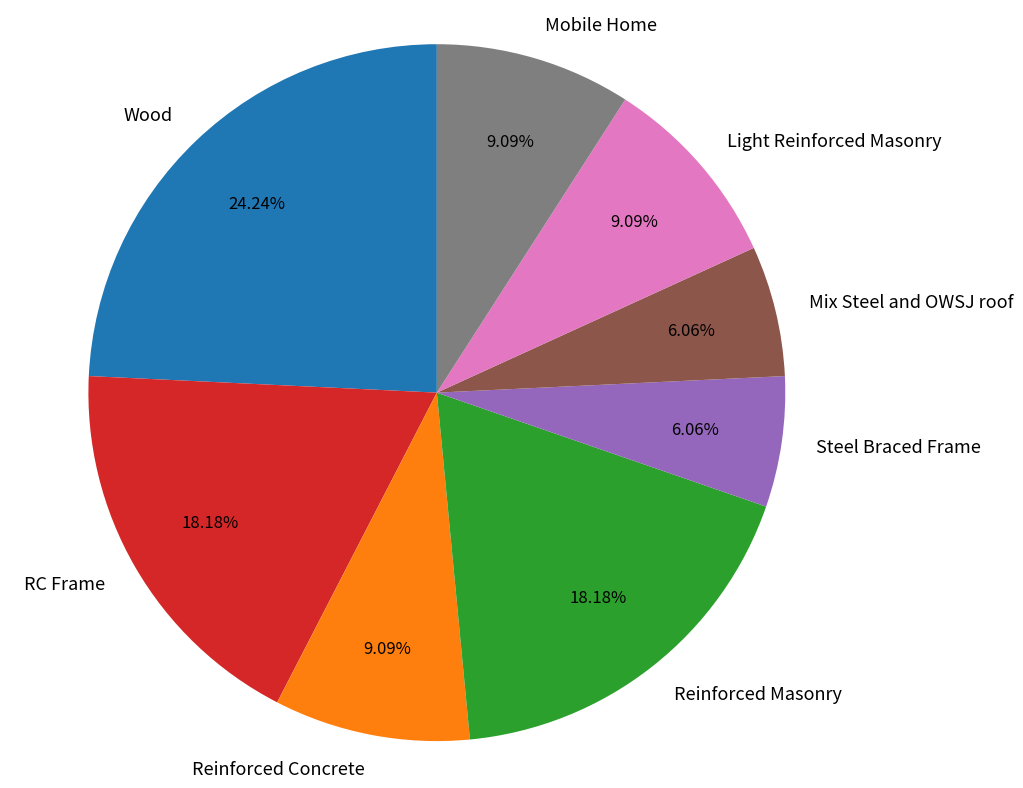

What is the ratio of the value at Wood to the value at Steel Braced Frame?

4.0